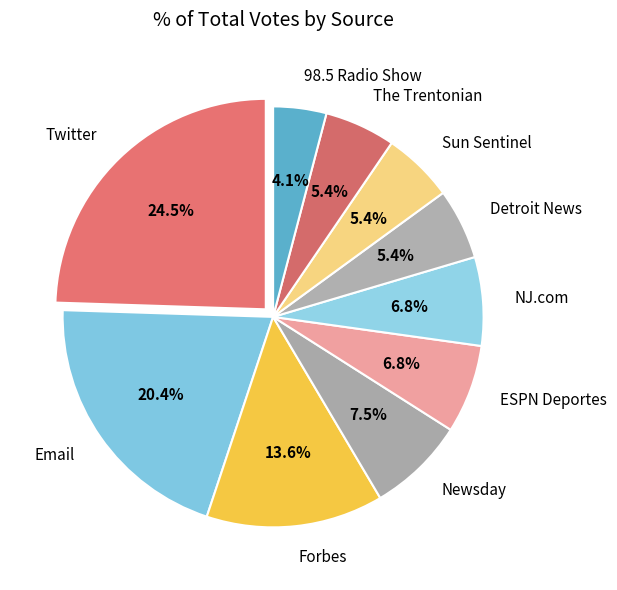

Is it true that ESPN Deportes is 1% of the pie?

False